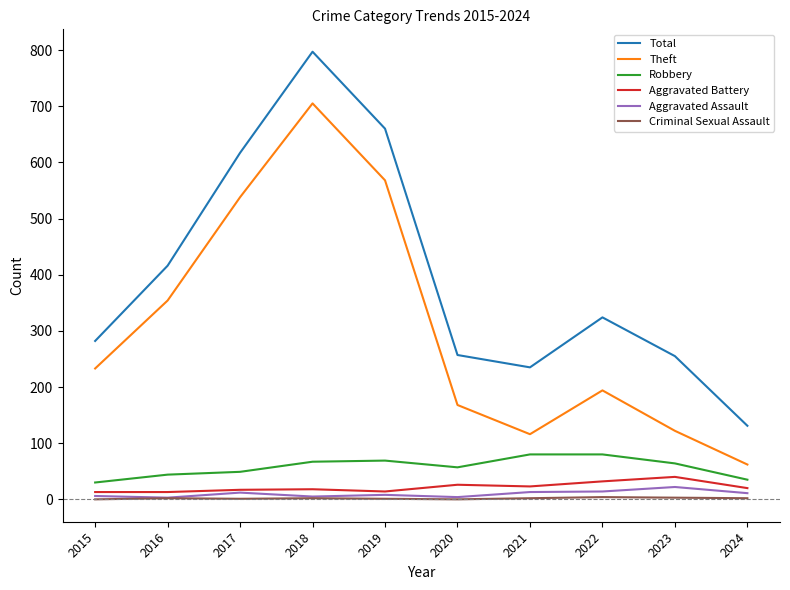

The Criminal Sexual Assault series shows 2 at 2018. True or false?

True